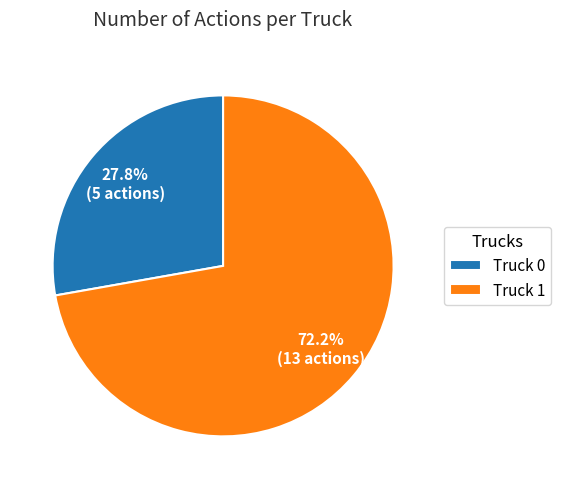

To the nearest percent, what is the average slice percentage?

50%